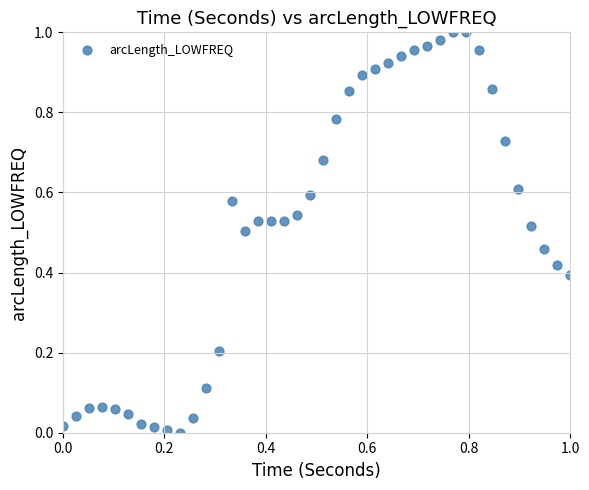

How many points are shown in the scatter plot?

40